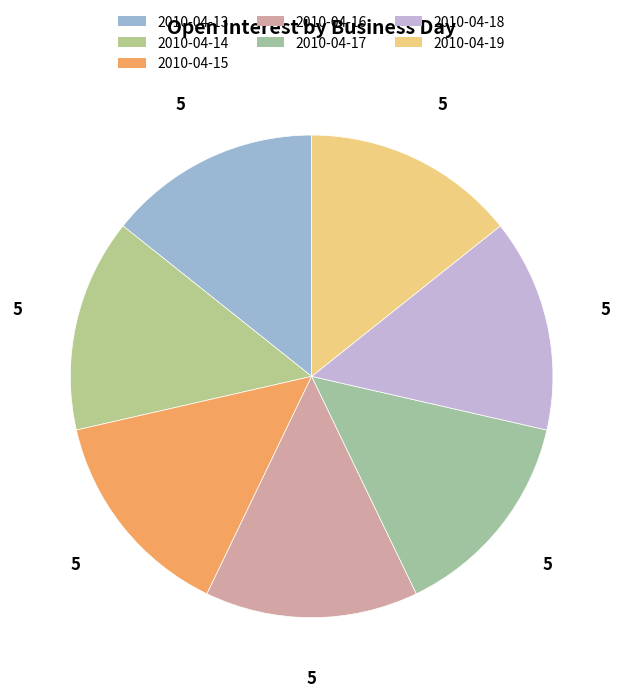

Count the number of slices in the pie.

7